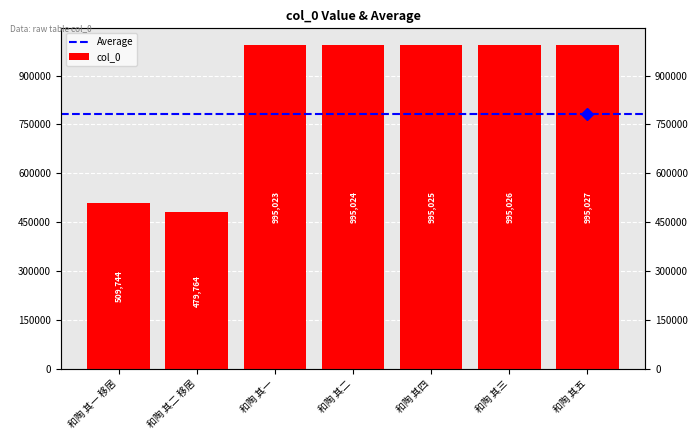

What is the change in value from 和陶 其一 to 和陶 其三?

+3